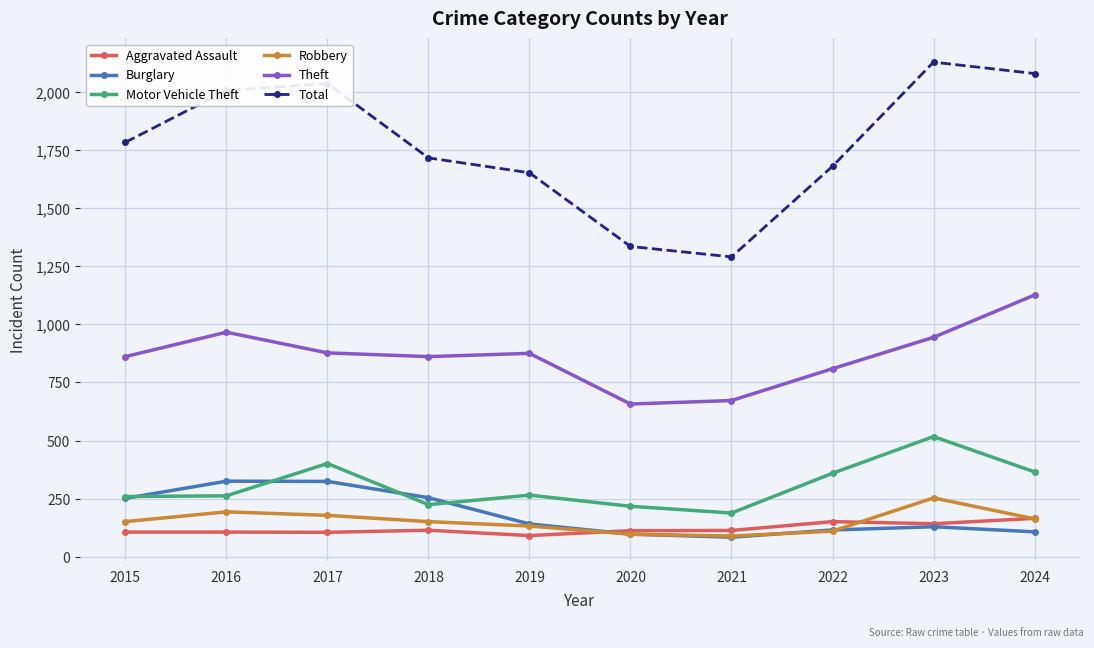

How many lines are shown in the chart?

6